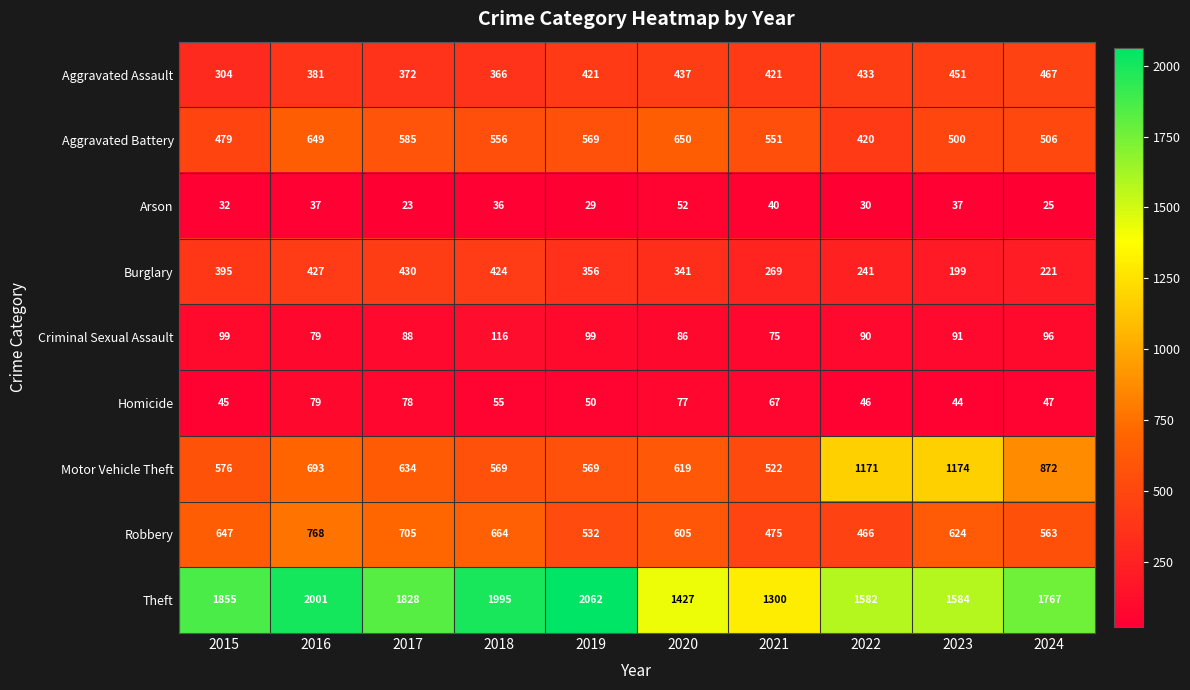

At how many categories does at least one series exceed 577?

10